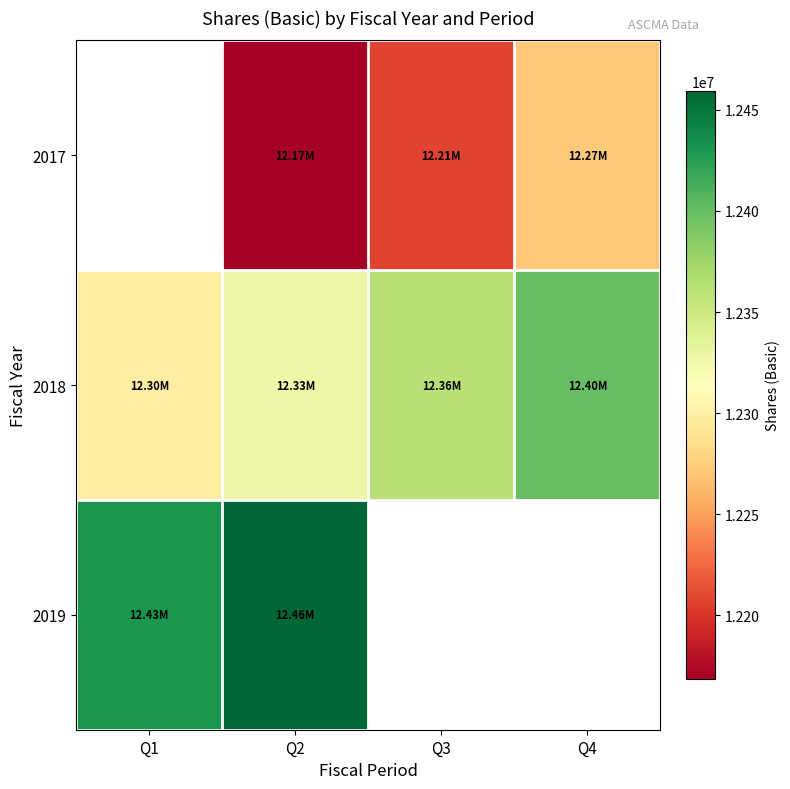

Which series changed the most between Q2 and Q3?

2017